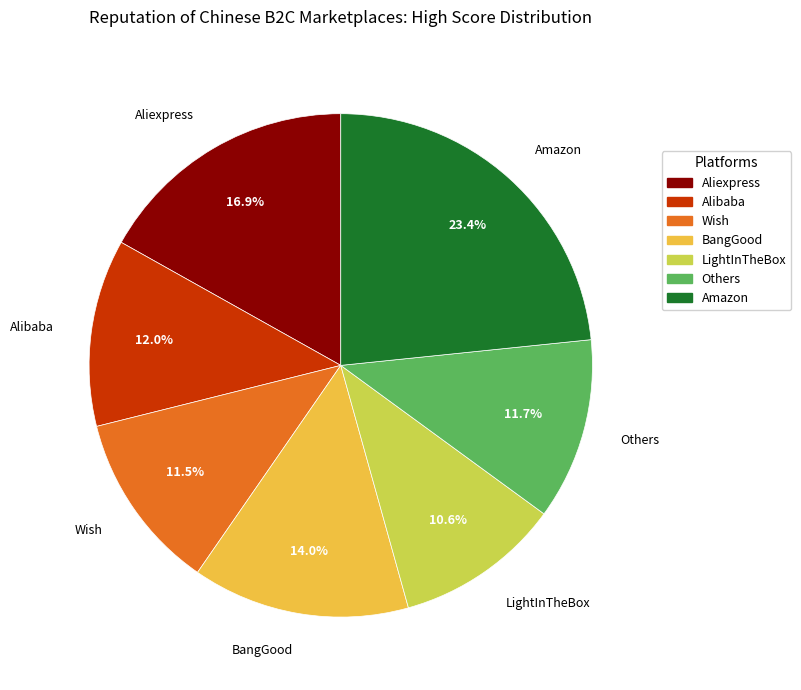

Between BangGood and Aliexpress, which is larger?

Aliexpress